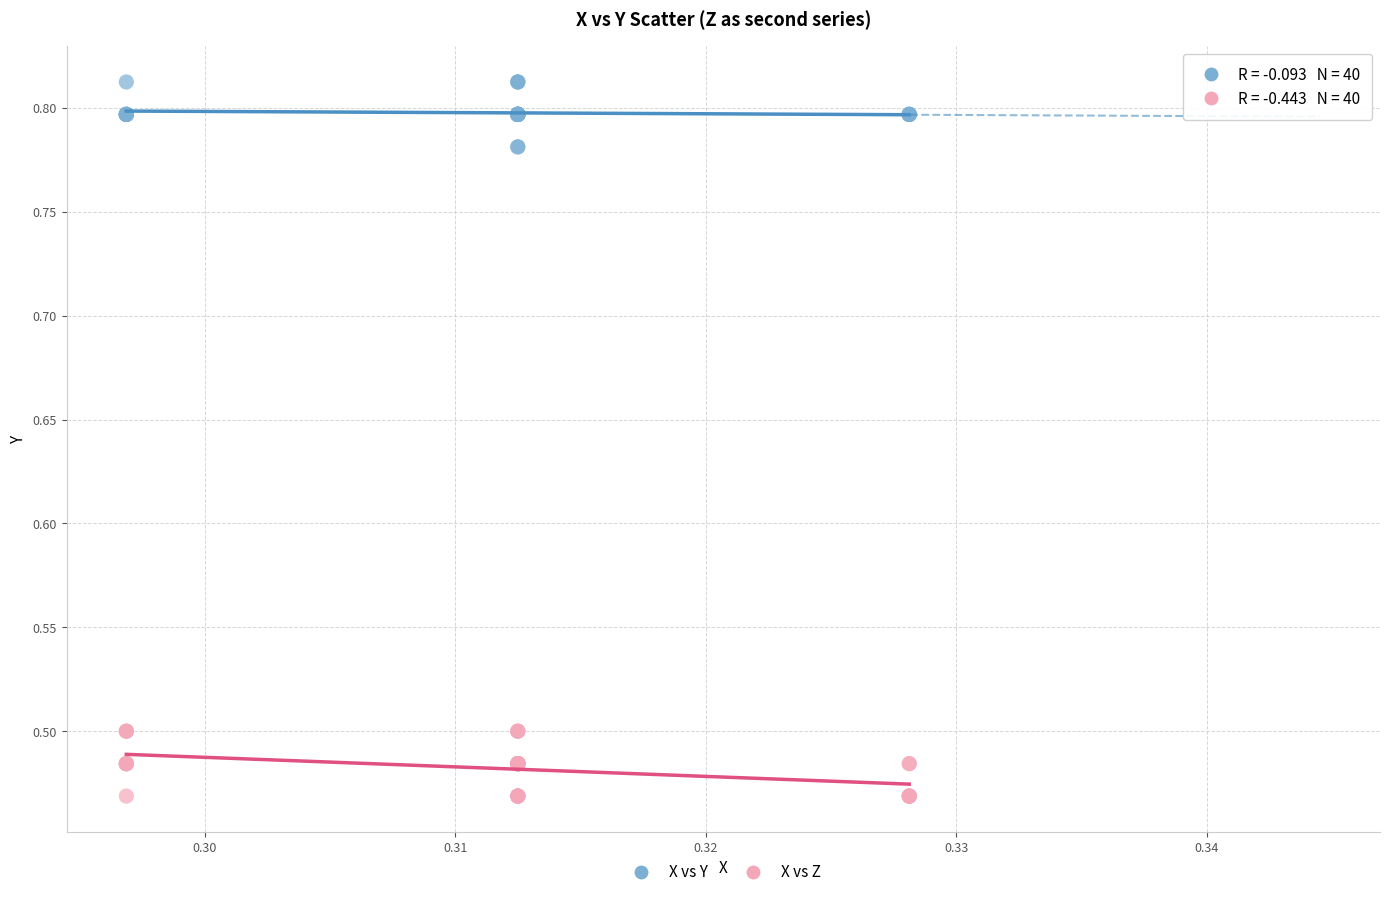

What are all the series names shown in the legend?

X vs Y, X vs Z